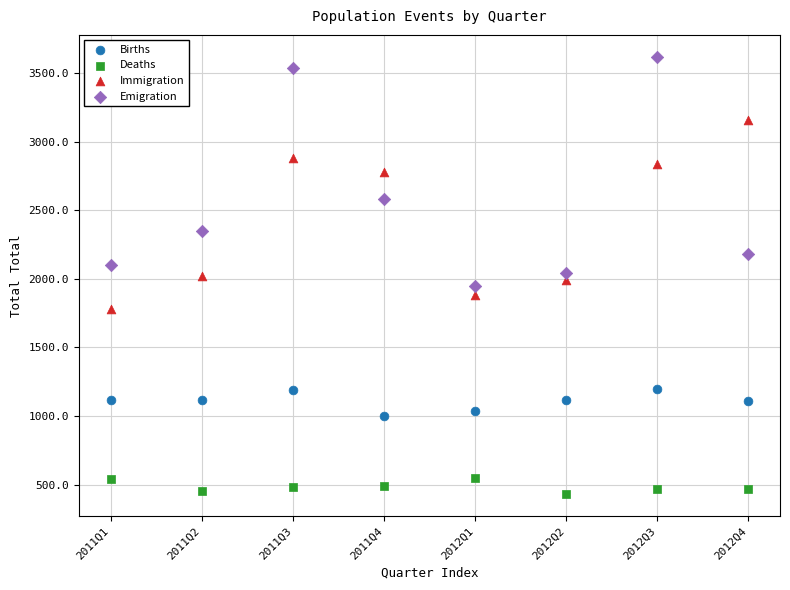

Across all data points, what is the range of Y values (max minus min)?

3190